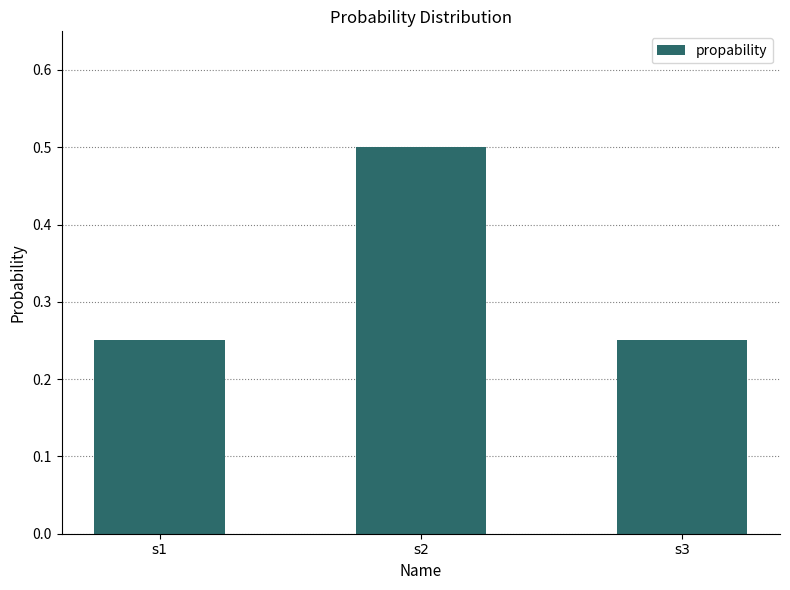

The value at s2 is 0.5. True or false?

True